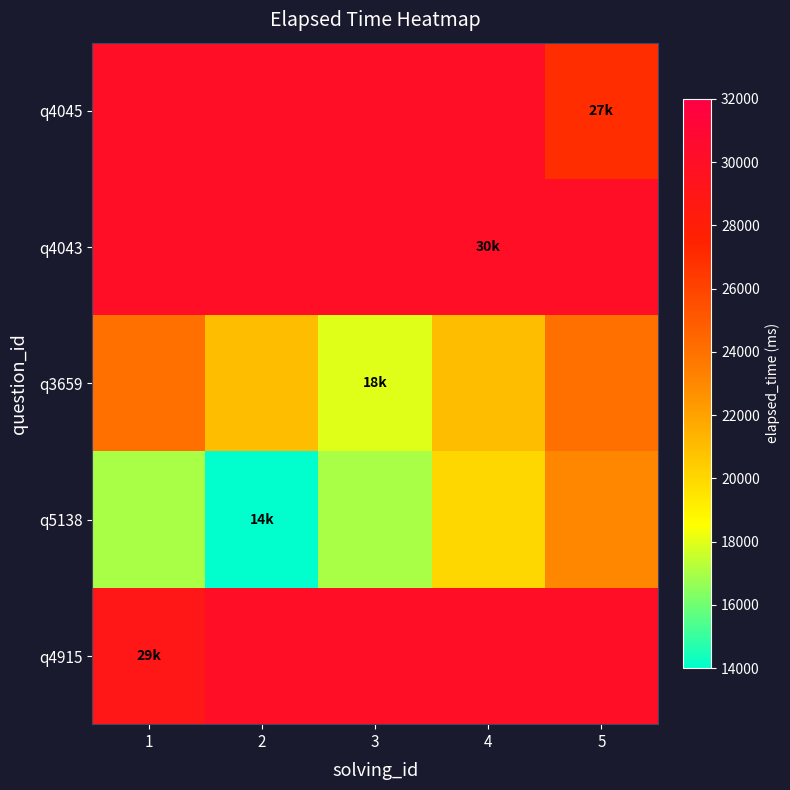

At how many categories does at least one series exceed 21827?

5